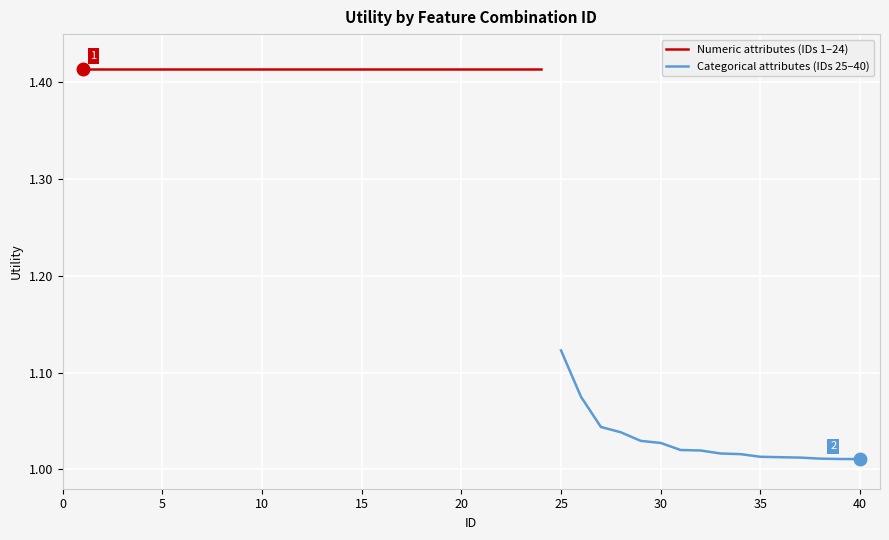

Is it true that the value at 39 is 1.0?

True